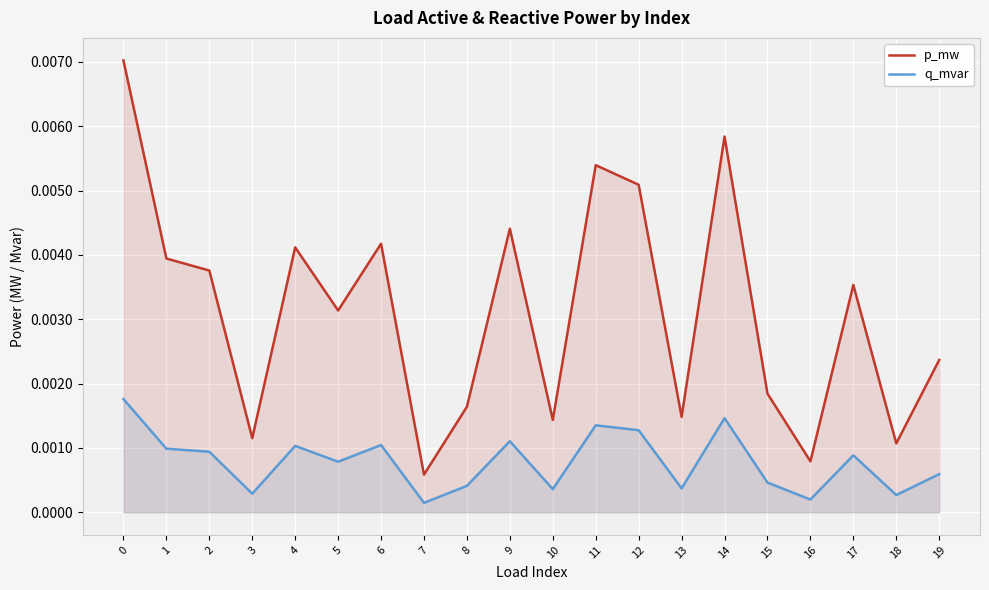

How many interior local peaks does the q_mvar series have?

6